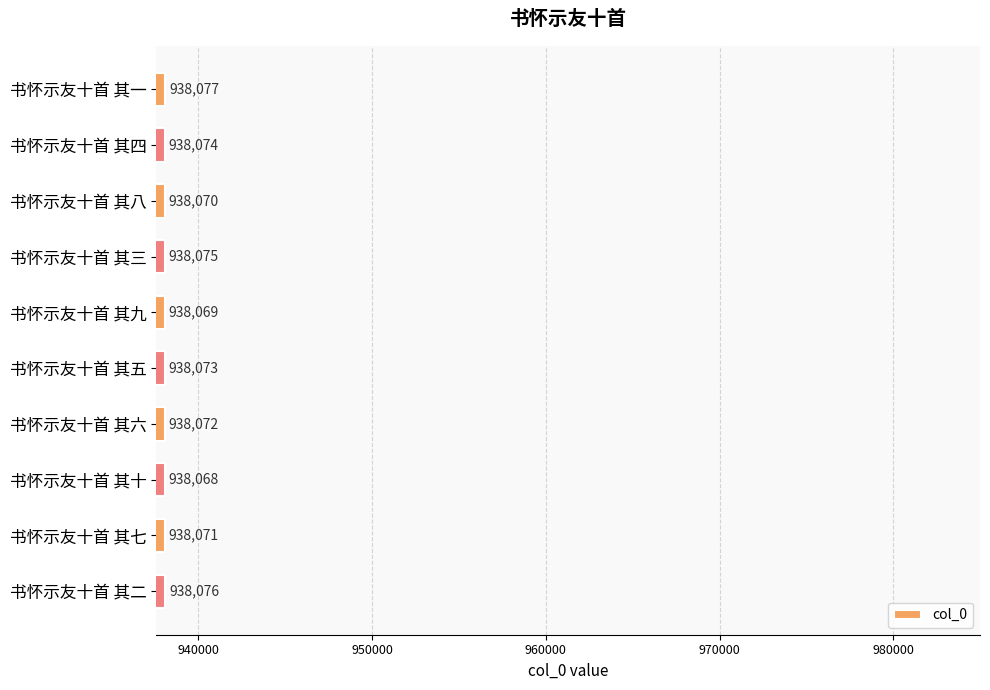

Reading top to bottom, what are all the values shown in this chart?

书怀示友十首 其一=938077	书怀示友十首 其四=938074	书怀示友十首 其八=938070	书怀示友十首 其三=938075	书怀示友十首 其九=938069	书怀示友十首 其五=938073	书怀示友十首 其六=938072	书怀示友十首 其十=938068	书怀示友十首 其七=938071	书怀示友十首 其二=938076